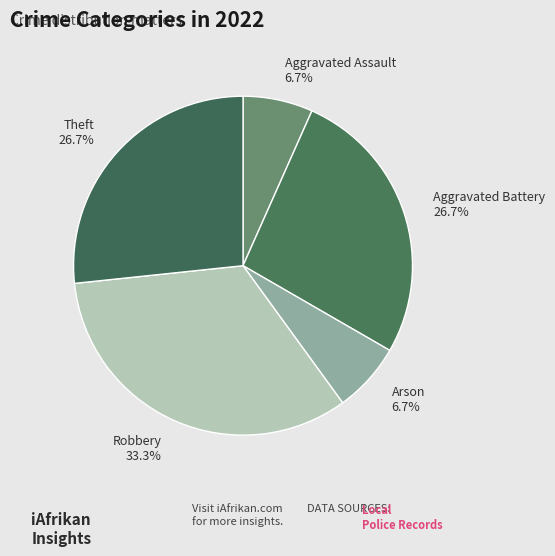

Between Aggravated Battery and Arson, which is larger?

Aggravated Battery